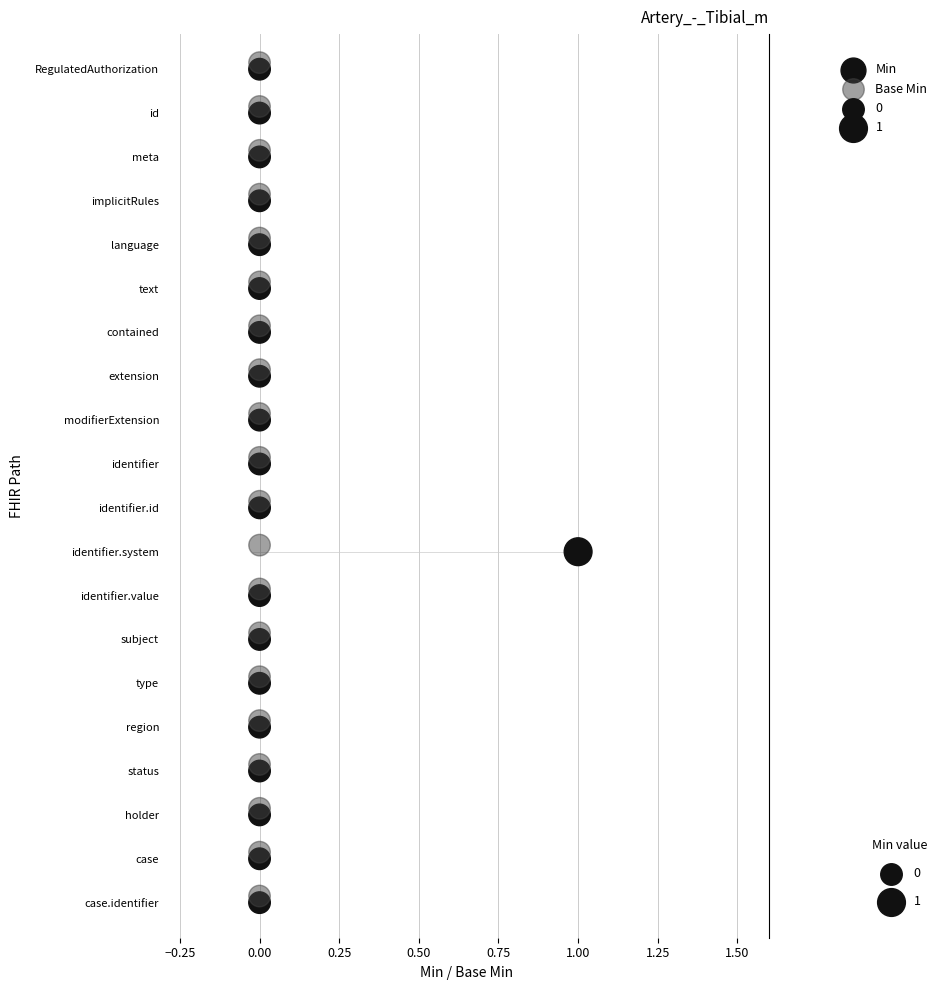

Which series reaches the minimum Y coordinate?

Base Min